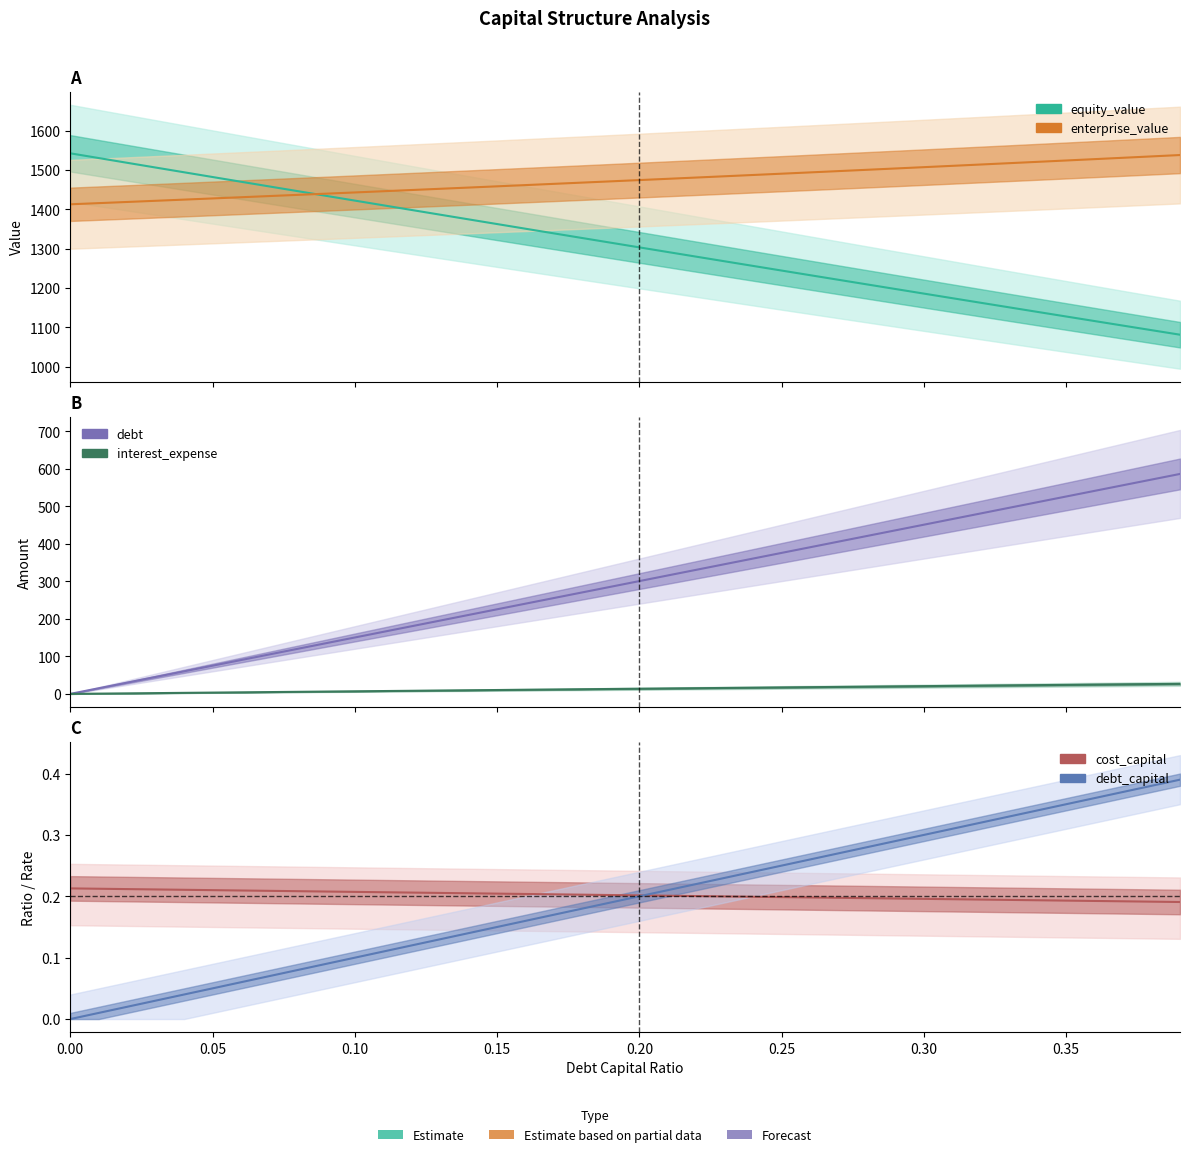

Count the number of categories in the chart.

40